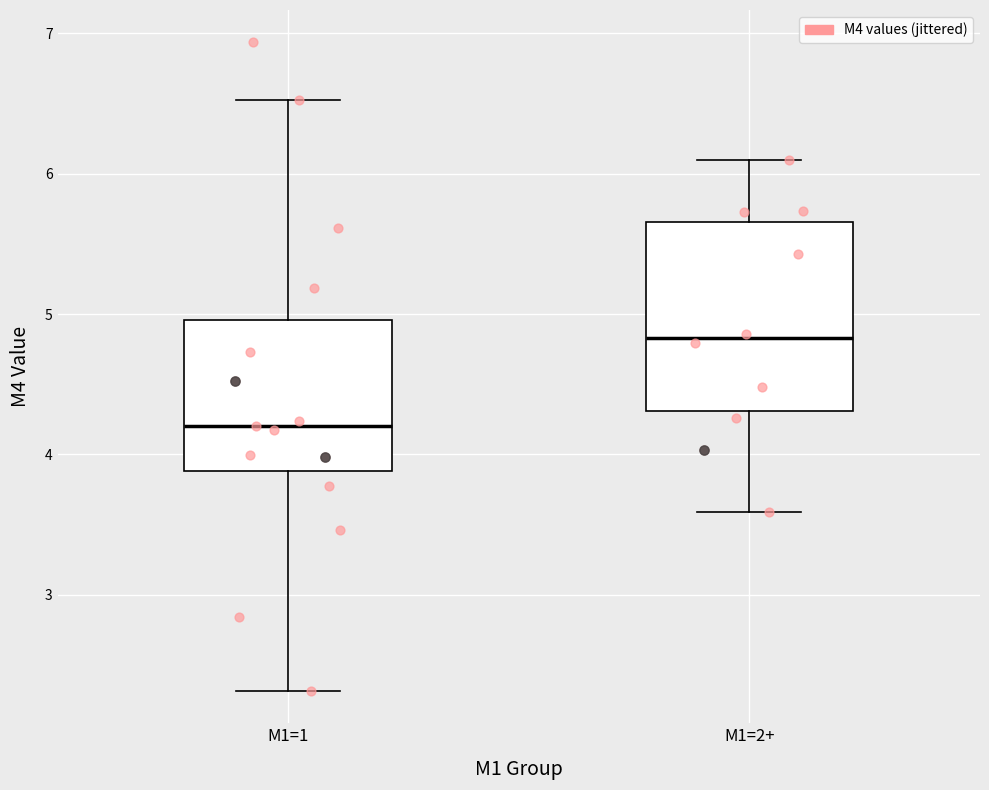

Where is the lower edge of the box for M1=2+ on the y-axis? The values are not printed on the chart, so give them approximately, as read against the axis.

4.3